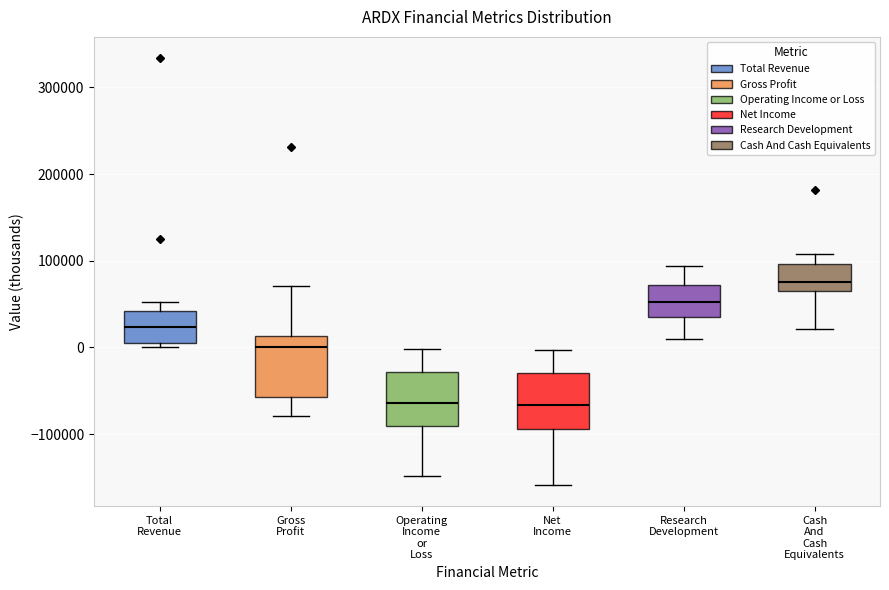

Reading left to right, read every box against the y-axis: the position of its median line, the range the box covers, and the ends of its whiskers. The values are not printed on the chart, so give them approximately, as read against the axis.

Total Revenue: median 20000, box 10000 to 40000, whiskers 0 to 50000
Gross Profit: median 0, box -60000 to 10000, whiskers -80000 to 70000
Operating Income or Loss: median -60000, box -90000 to -30000, whiskers -150000 to 0
Net Income: median -70000, box -90000 to -30000, whiskers -160000 to 0
Research Development: median 50000, box 40000 to 70000, whiskers 10000 to 90000
Cash And Cash Equivalents: median 80000, box 60000 to 100000, whiskers 20000 to 110000